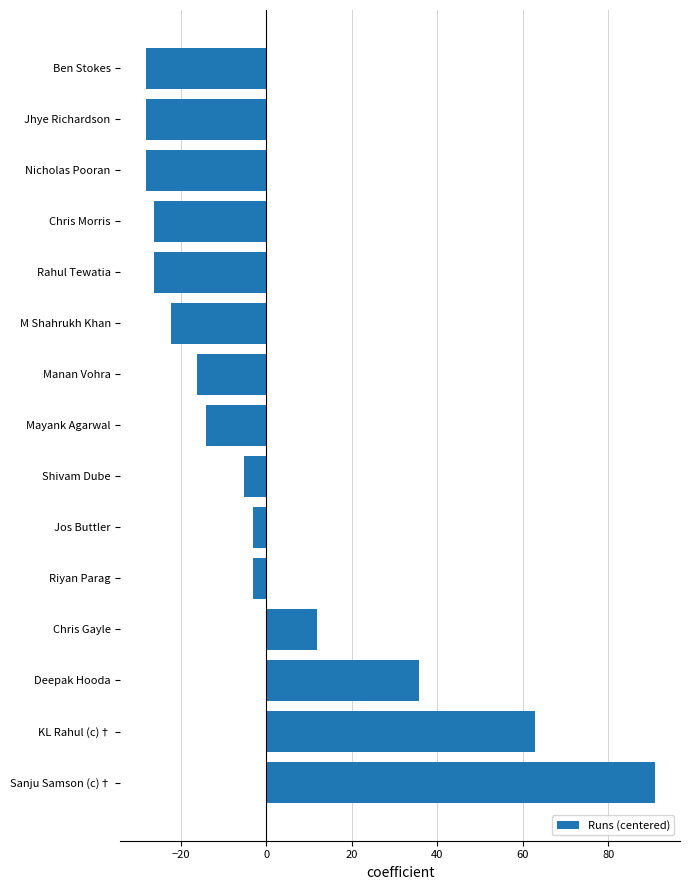

Read the value at Jos Buttler.

-3.2